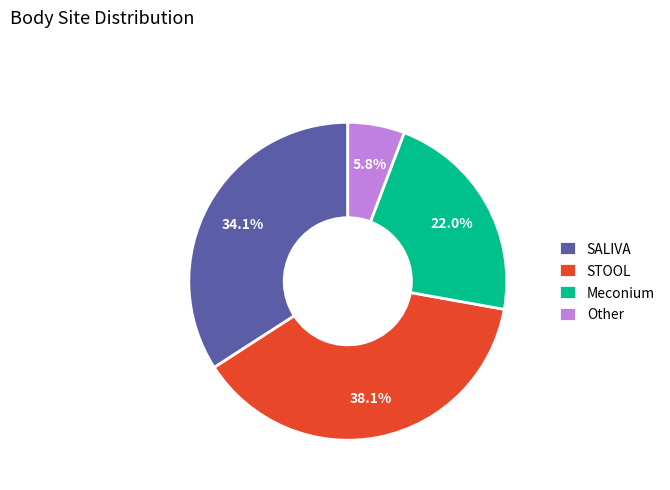

Is there any slice that represents more than half of the pie?

No